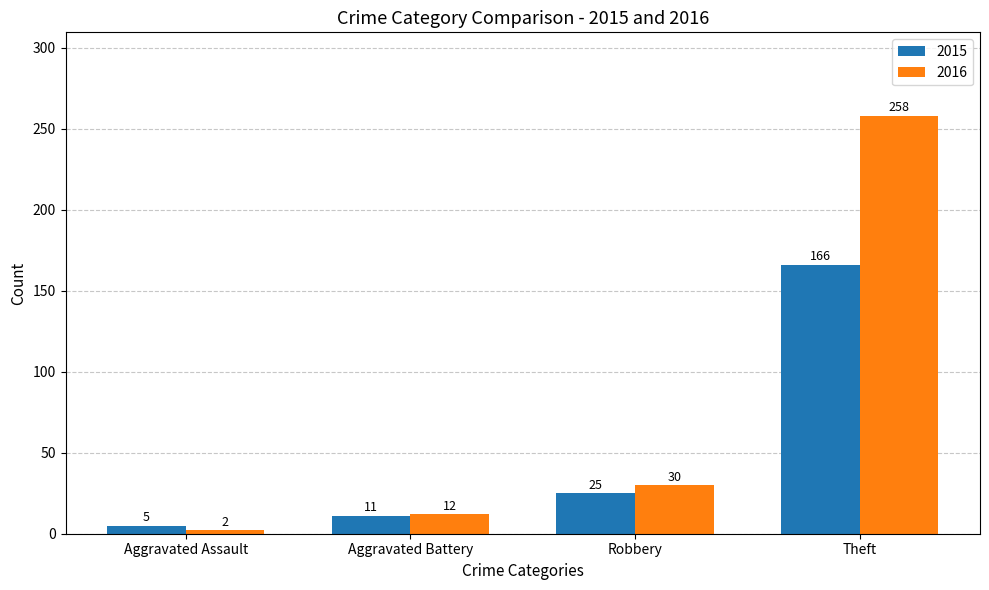

True or false: 2016 has a value of 2 at Aggravated Assault.

True